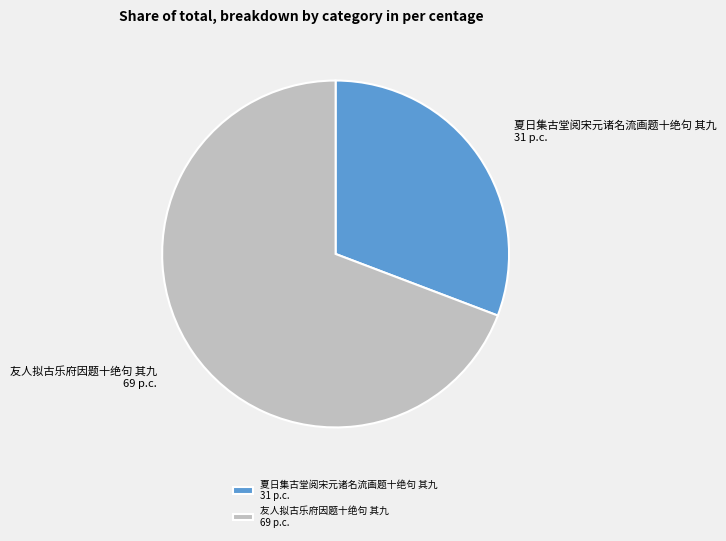

Which slice is the smallest?

夏日集古堂阅宋元诸名流画题十绝句 其九